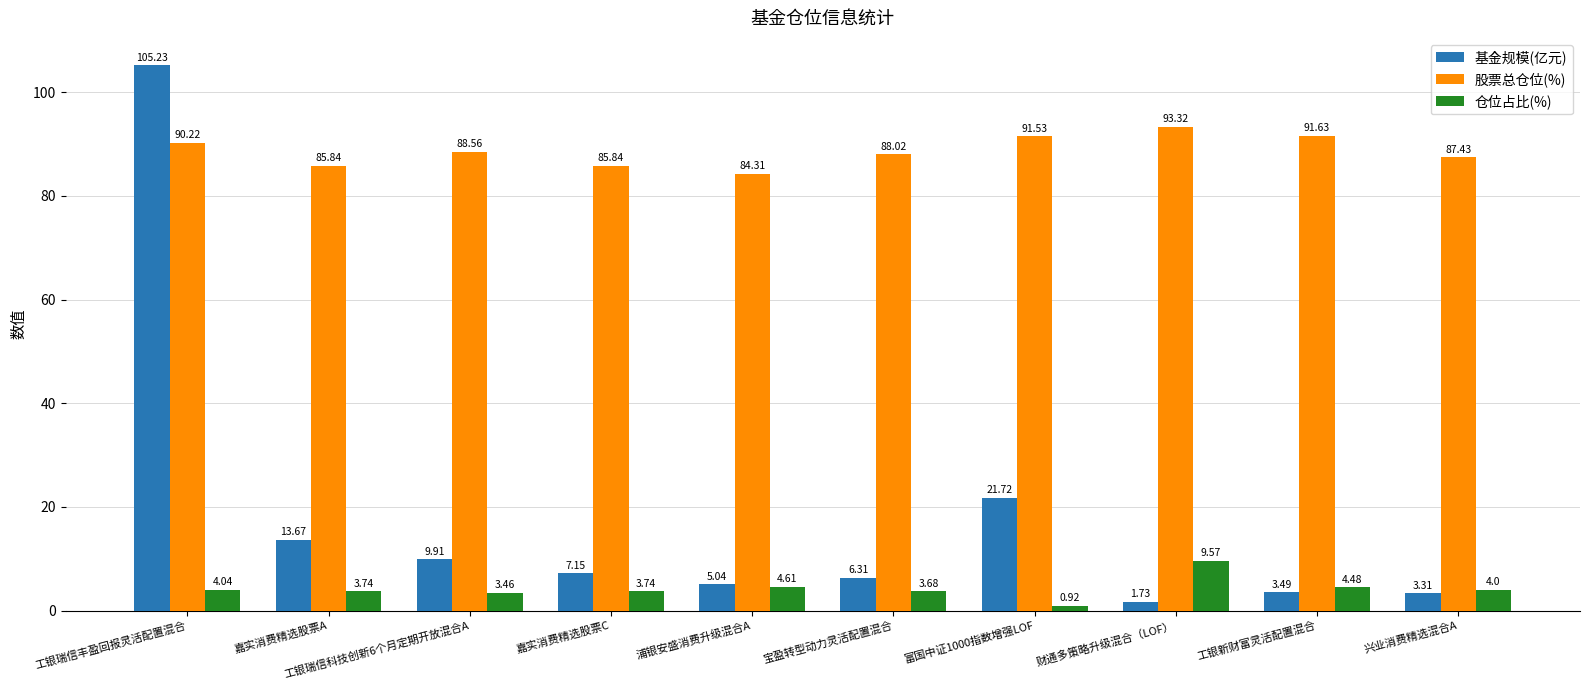

Between 嘉实消费精选股票C and 兴业消费精选混合A, which series saw the biggest shift?

基金规模(亿元)